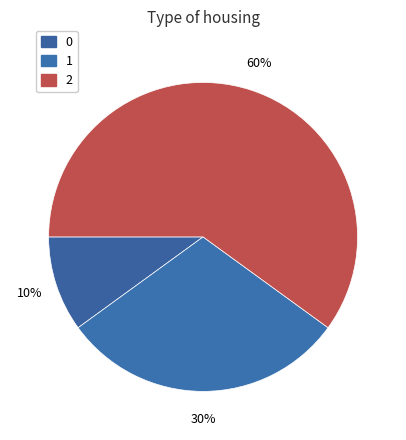

Between 0 and 2, which is larger?

2